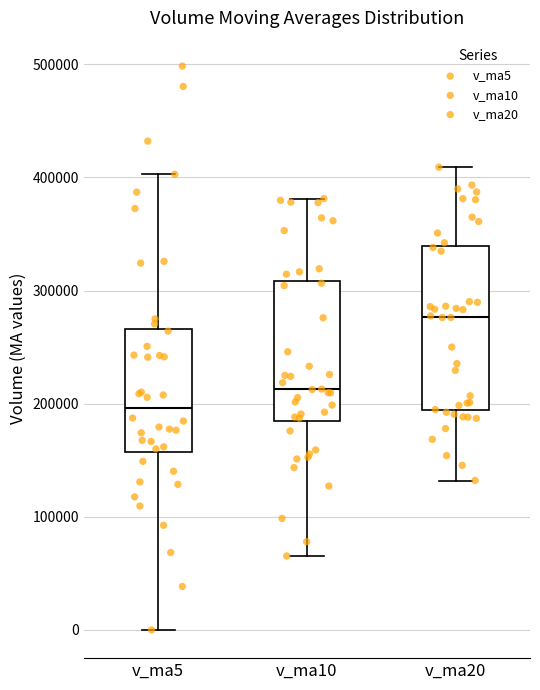

Comparing the boxes themselves (not the whiskers), which one is the tallest?

v_ma20